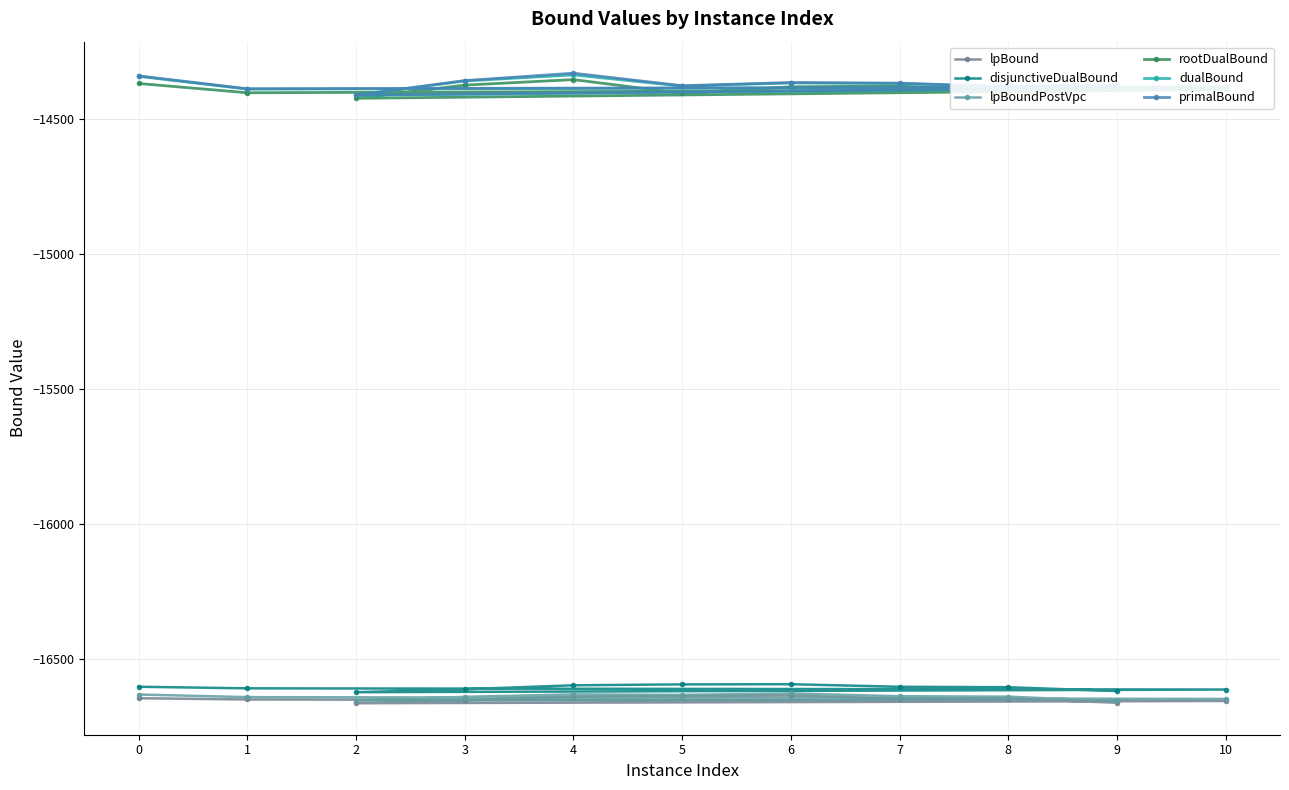

At which label does rootDualBound reach its minimum?

2